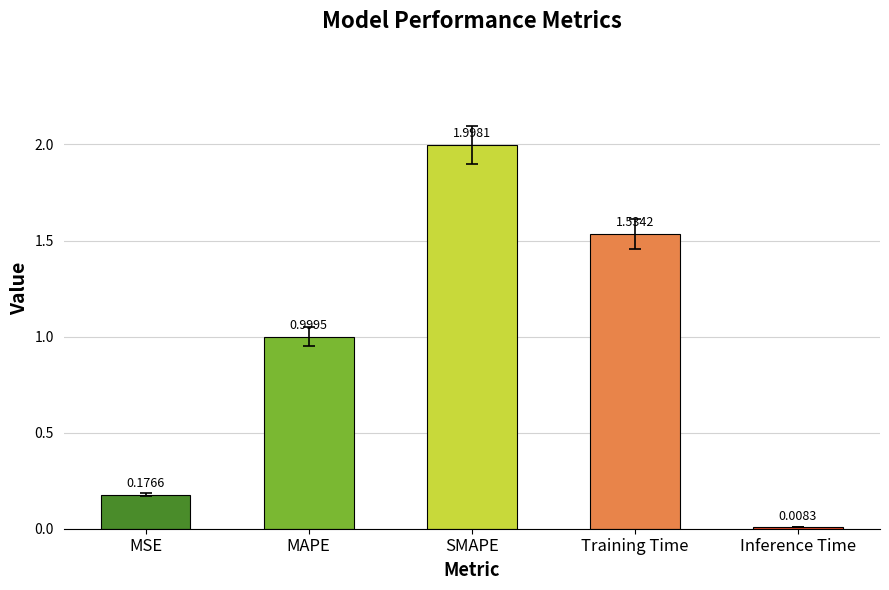

Where is the data nearest to the value 1?

MAPE